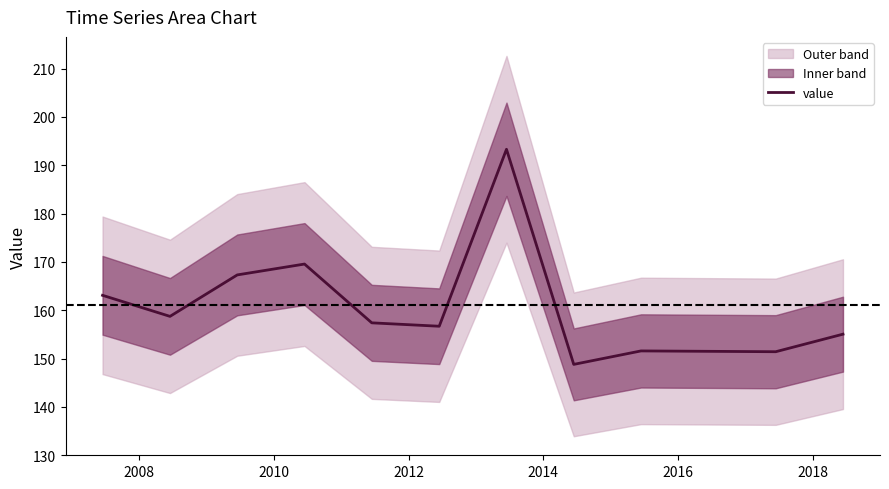

What is the highest value of the value series?

193.3